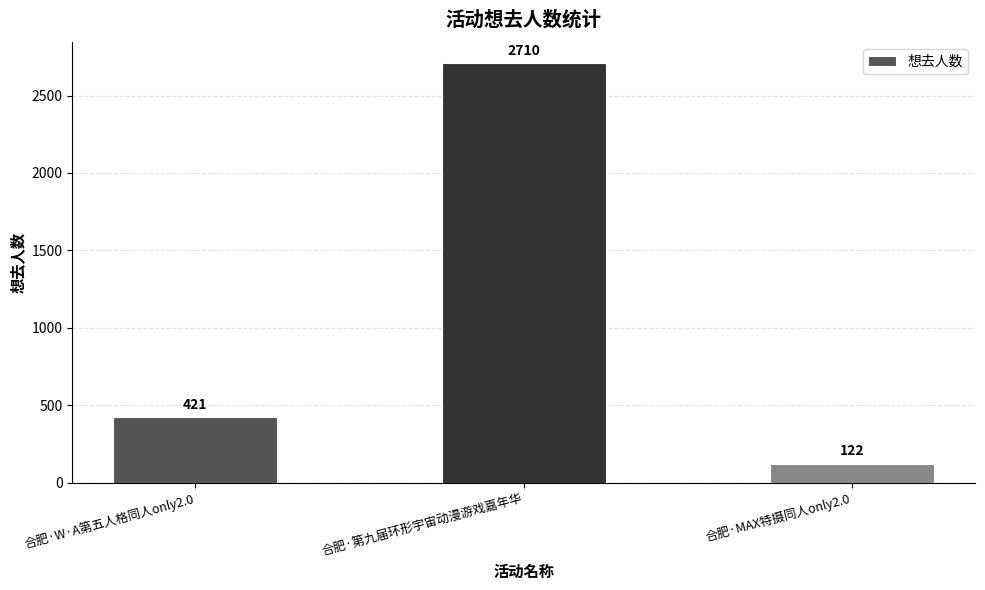

What is the sum of all values?

3253